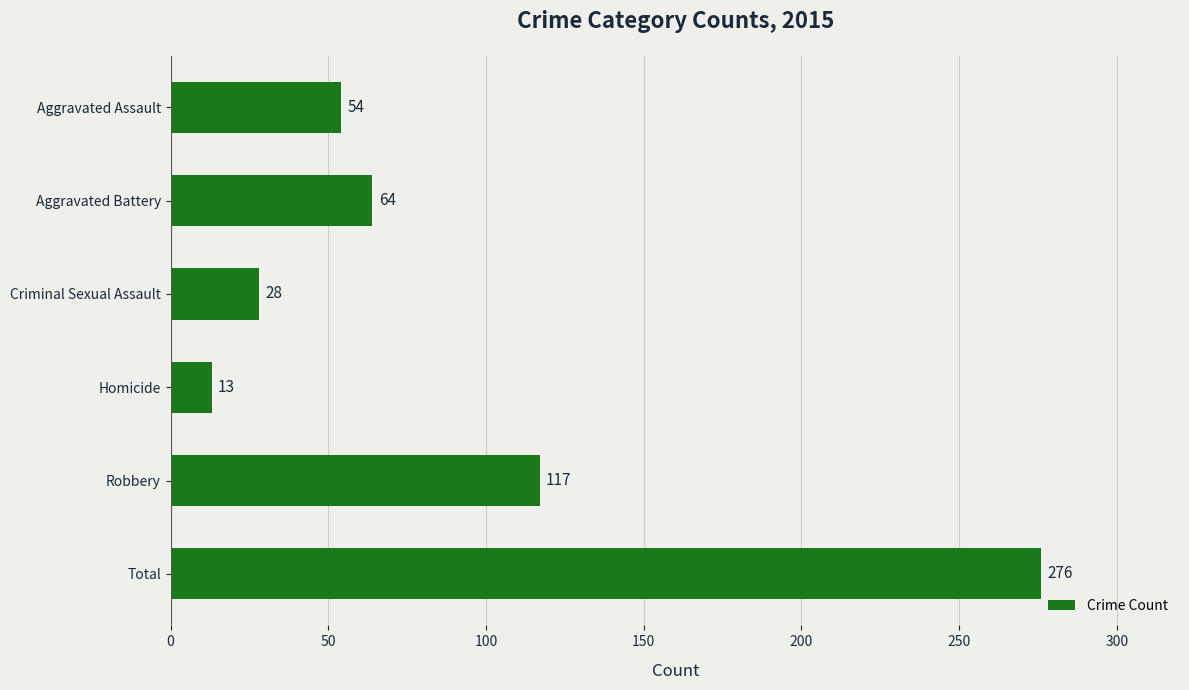

Which category has the lowest value across all series?

Homicide